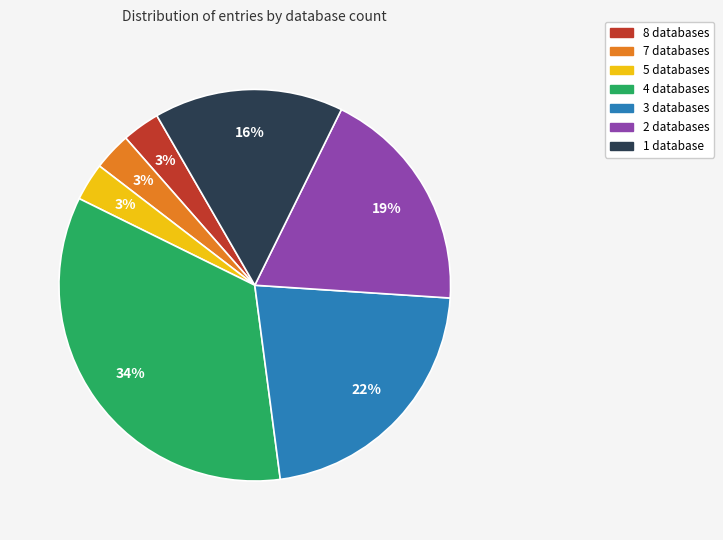

Does any single category account for the majority?

No